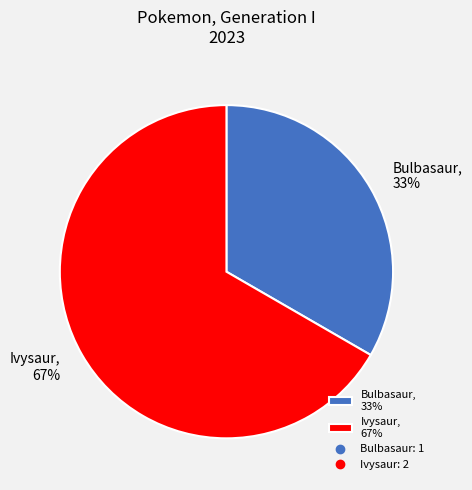

Is Ivysaur the majority of the pie?

Yes